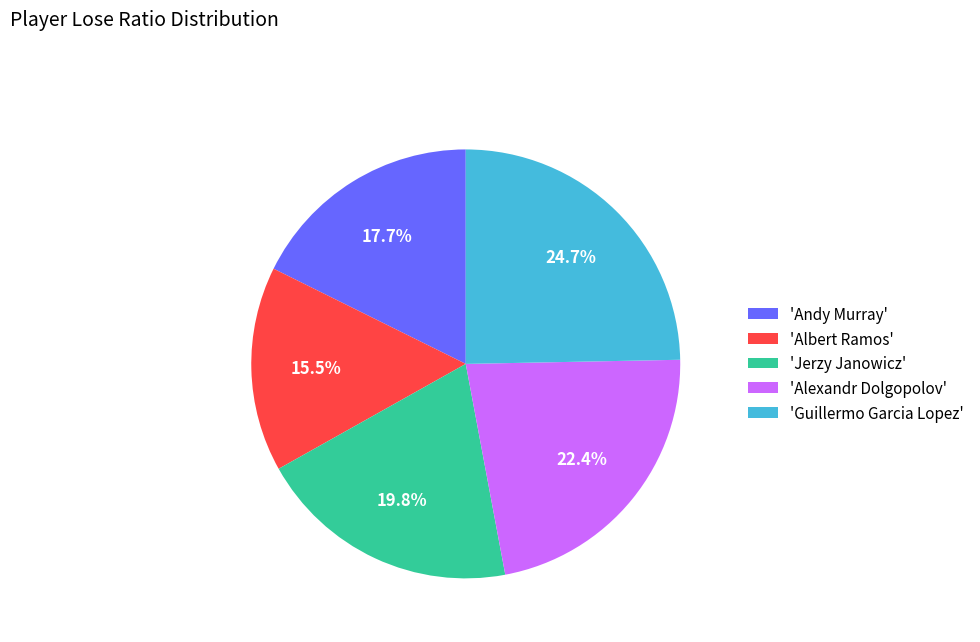

Is there a majority slice in this chart?

No